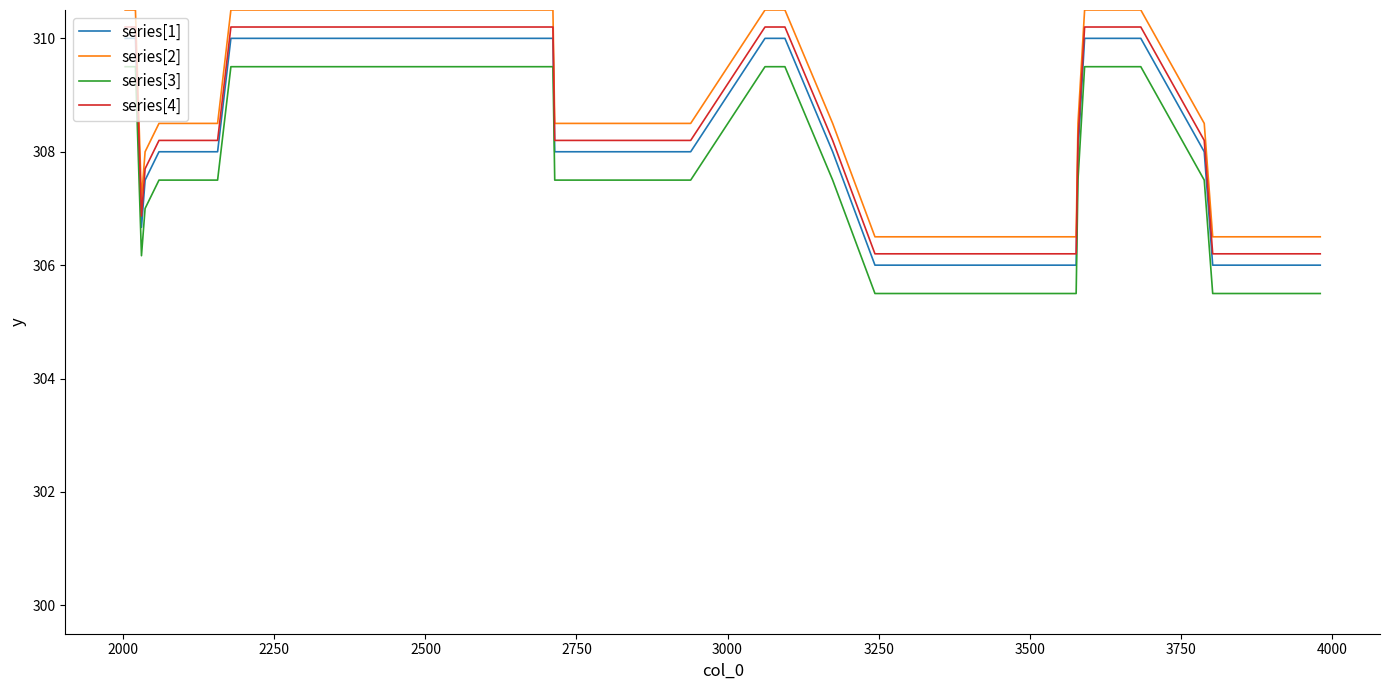

True or false: series[3] and series[4] intersect in this chart.

False